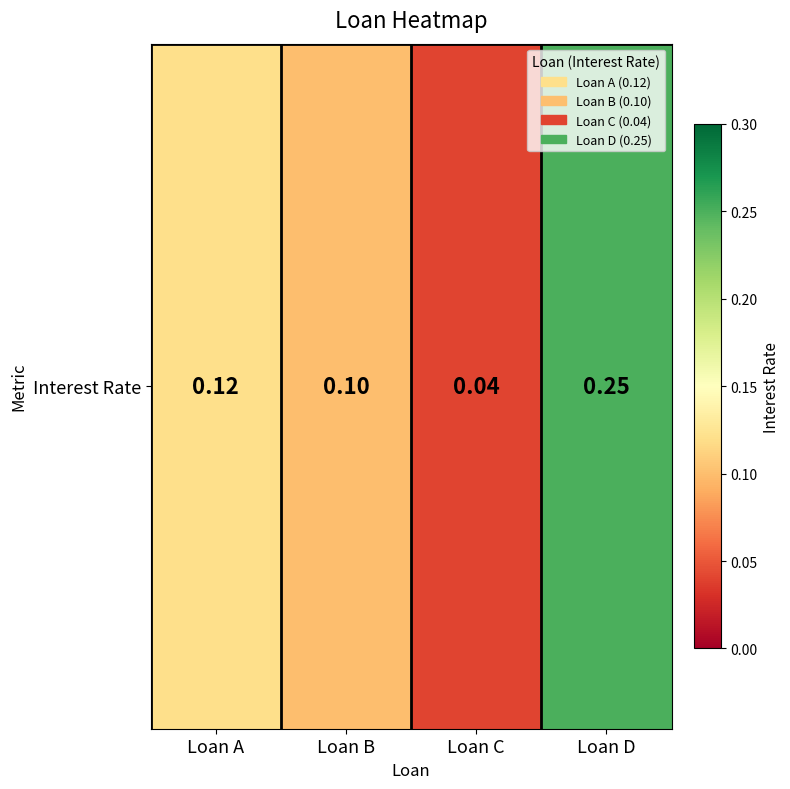

What is the average value?

0.1